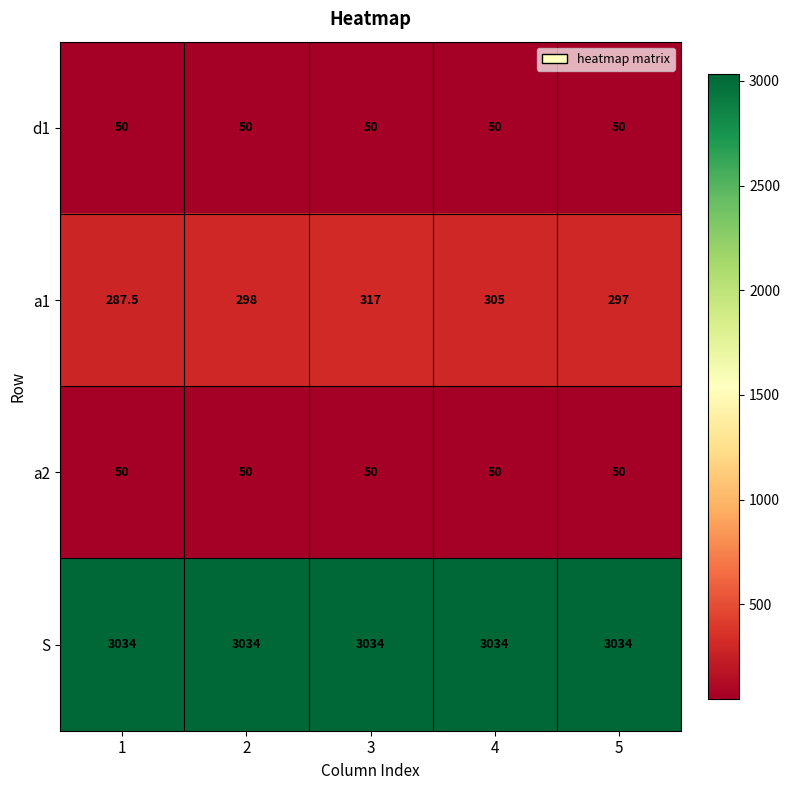

The d1 series shows 50.0 at 5. True or false?

True